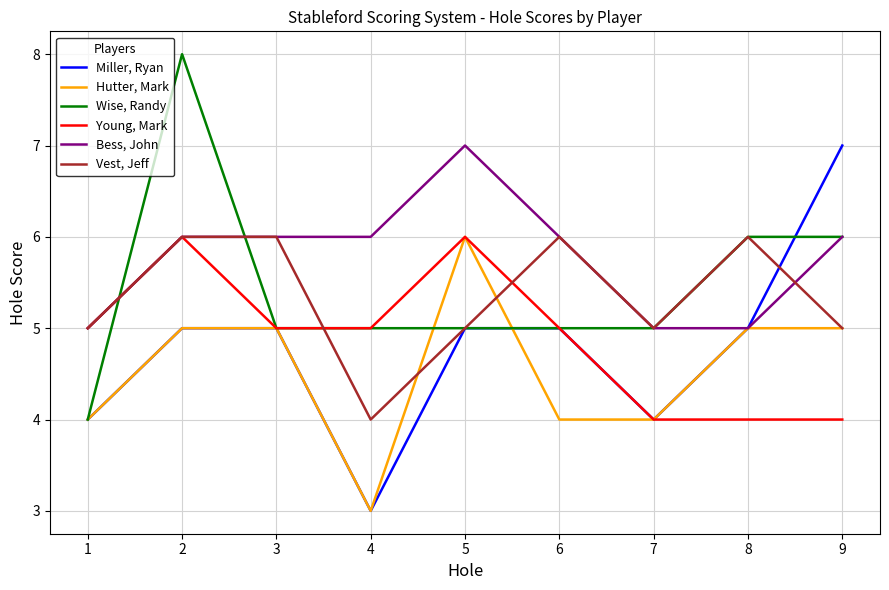

What is the smallest value displayed?

3